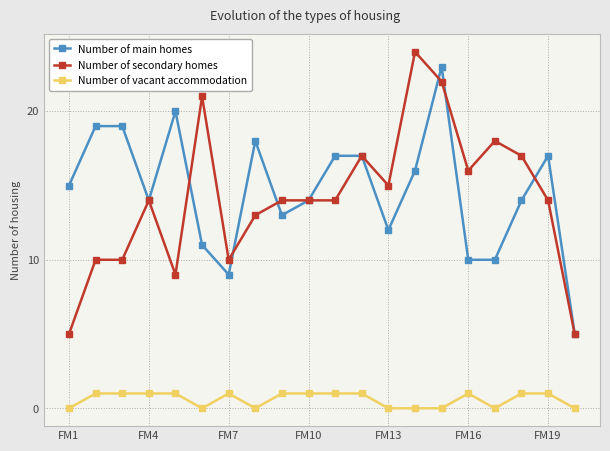

At how many categories does at least one series exceed 7?

19